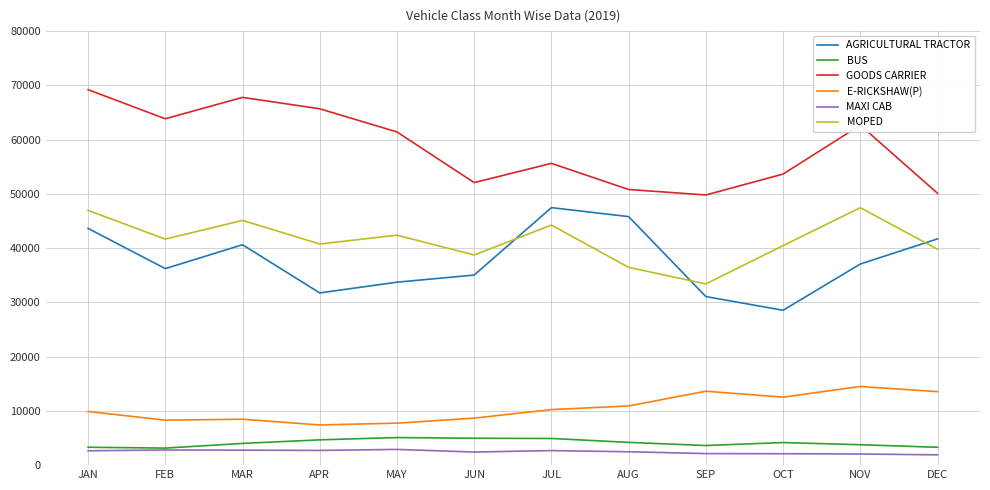

At APR, list the series in order from smallest to largest.

MAXI CAB, BUS, E-RICKSHAW(P), AGRICULTURAL TRACTOR, MOPED, GOODS CARRIER